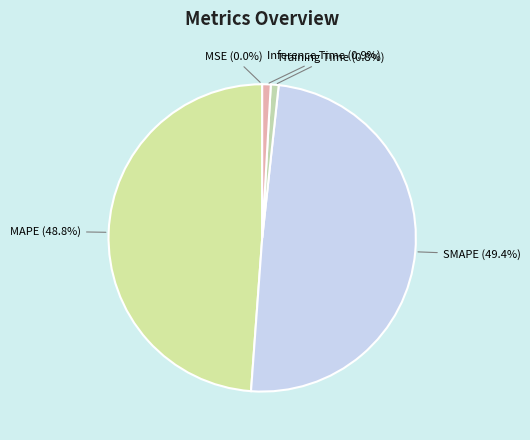

Which slice is the largest?

SMAPE